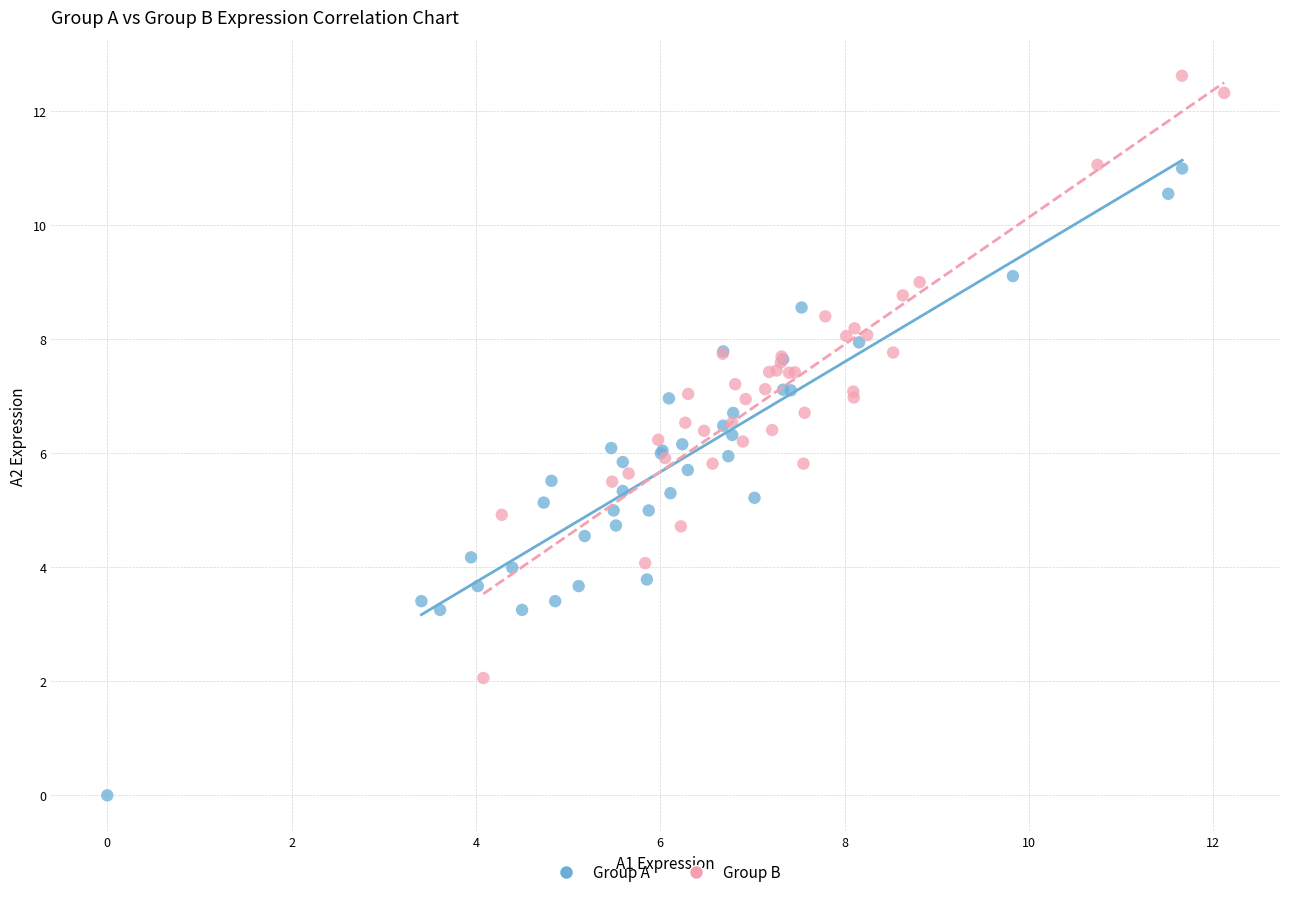

Which series reaches the maximum Y coordinate?

Group B